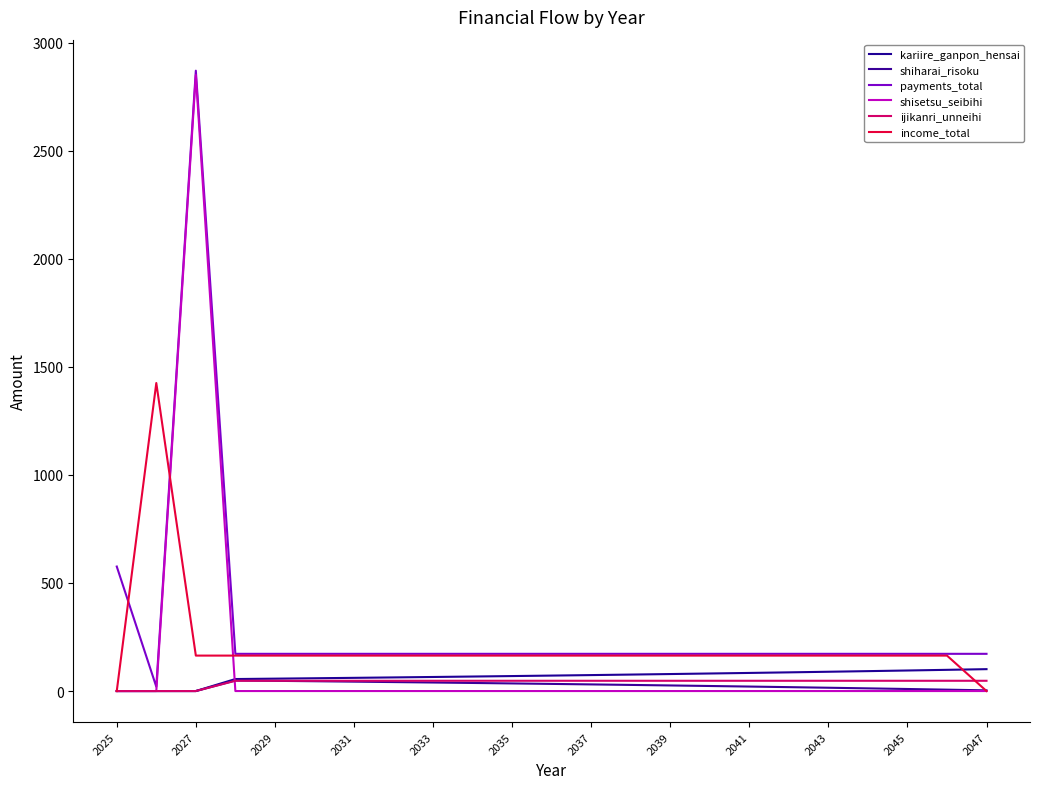

Where is the first local maximum for shiharai_risoku?

2031